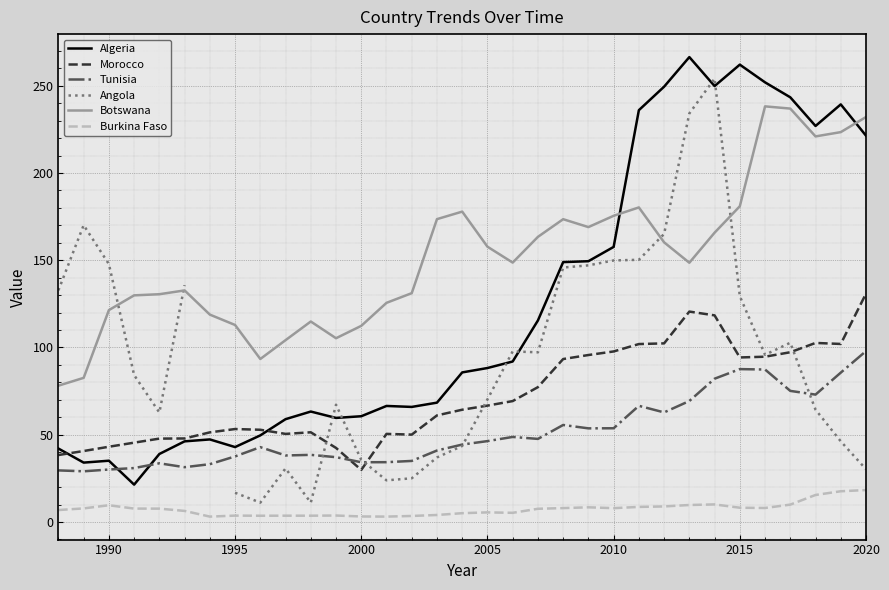

What is the minimum value for Morocco?

29.8